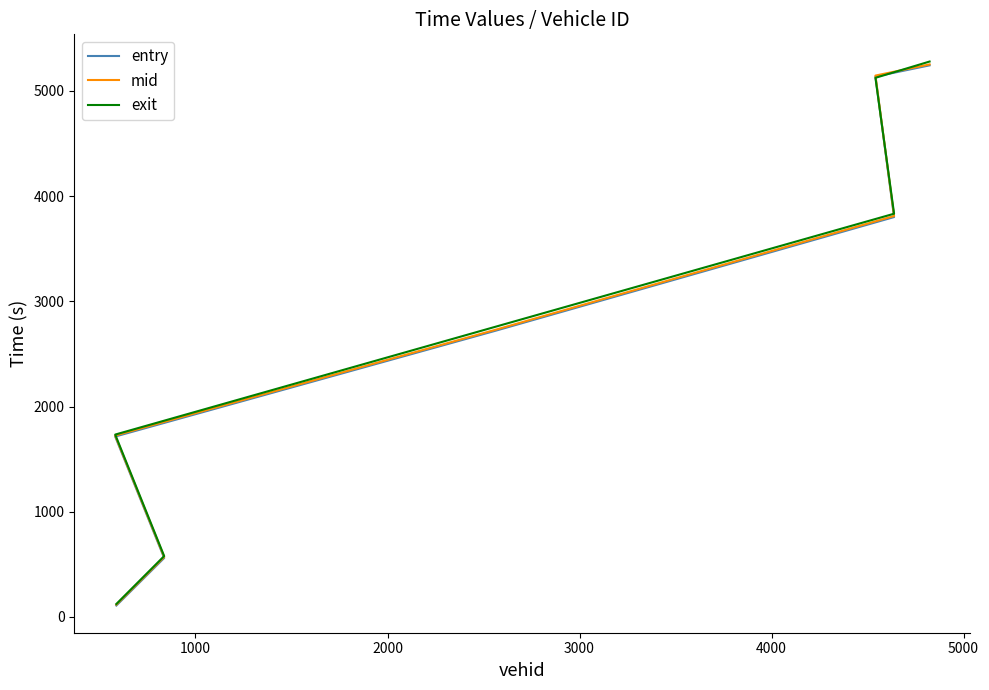

How many data points does each series have?

7